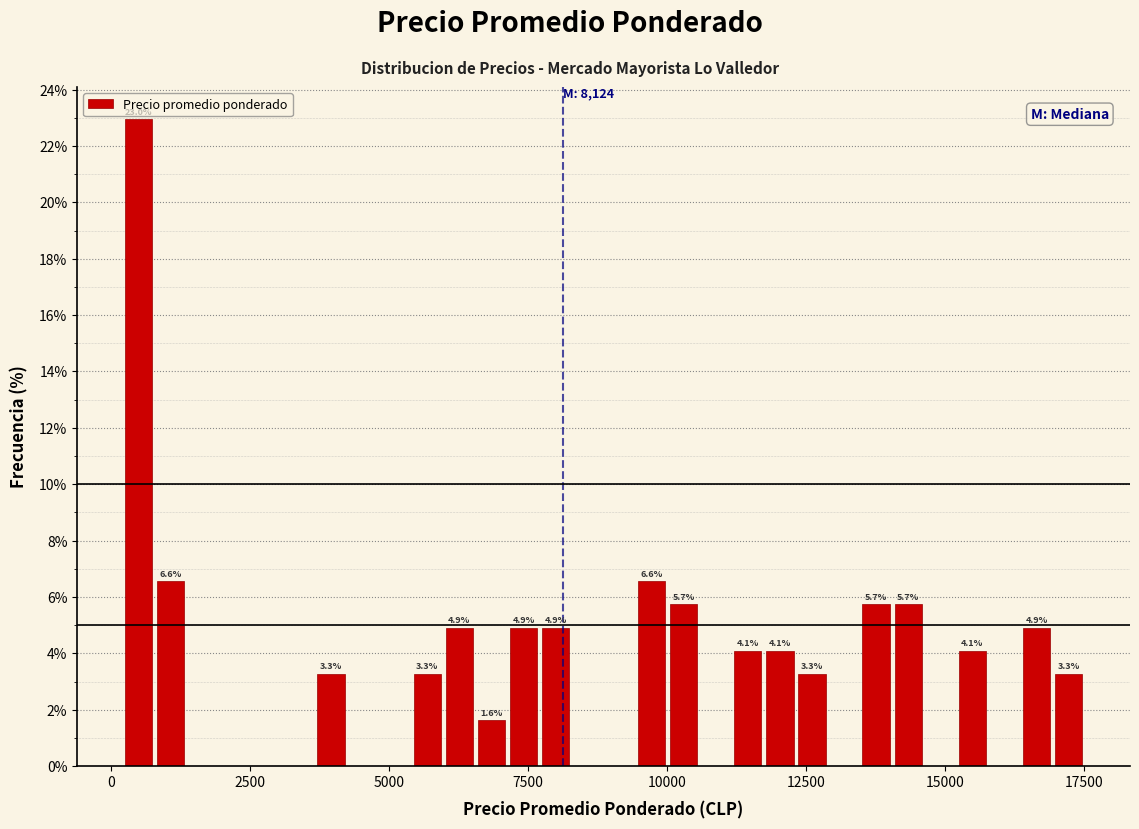

Around what value on the x-axis is the tallest bar? Give the approximate position of its centre, as read against the axis.

500